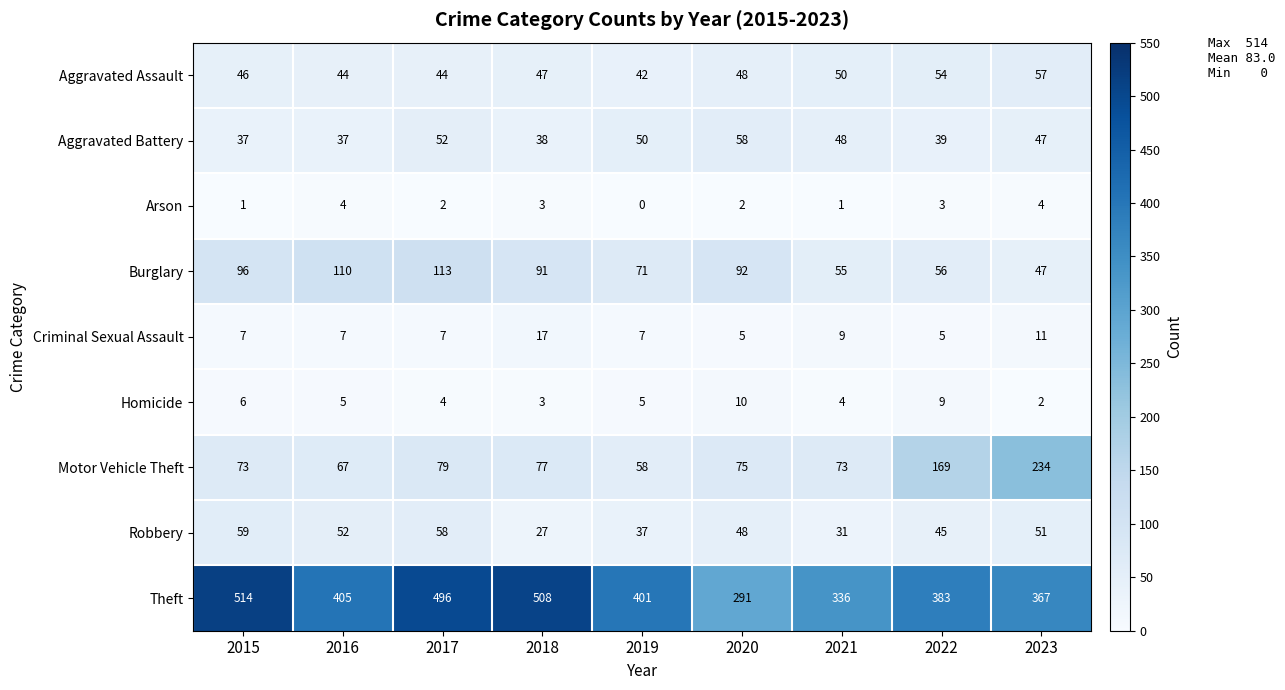

At which label is Motor Vehicle Theft closest to 146?

2022